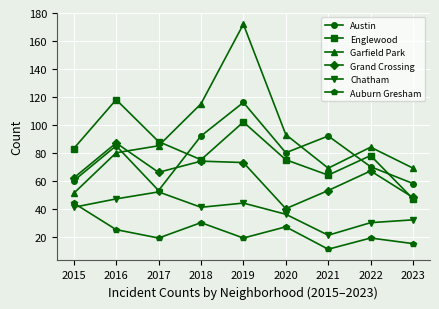

How many intersections are there between Grand Crossing and Austin?

1